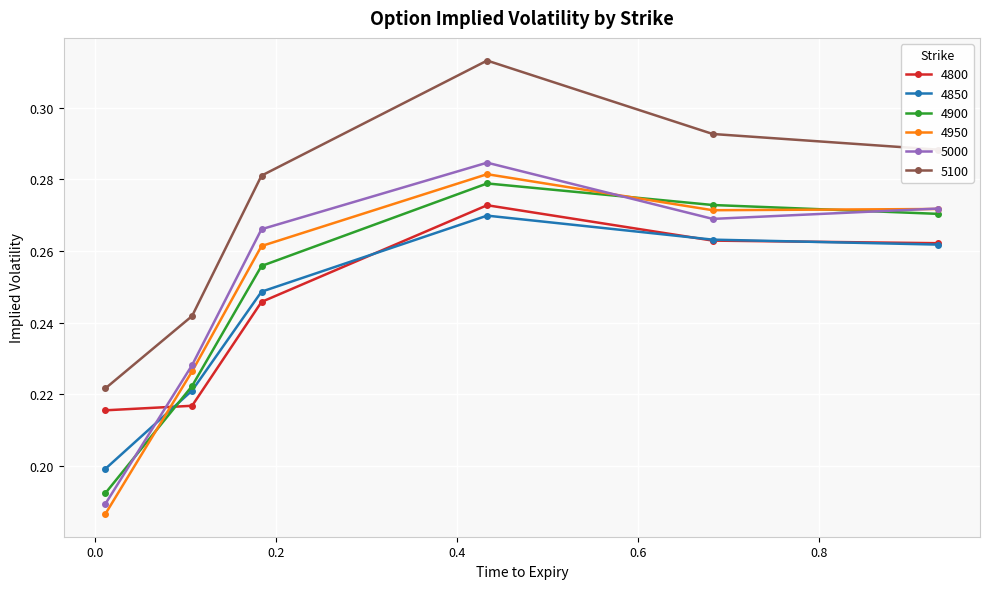

True or false: 4850 has more than 1 points higher than both neighbors.

False